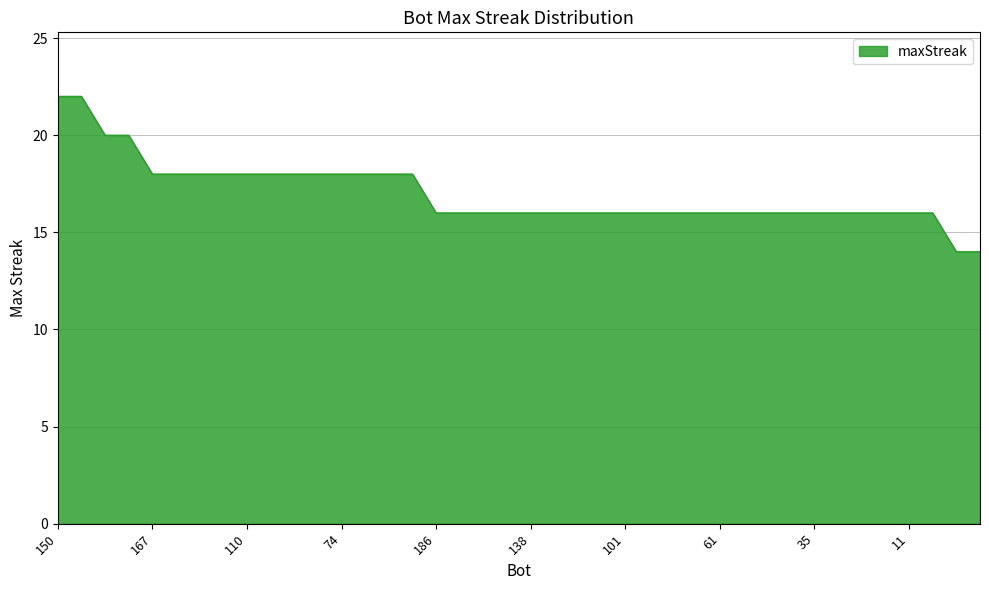

What is the minimum value shown in the chart?

14